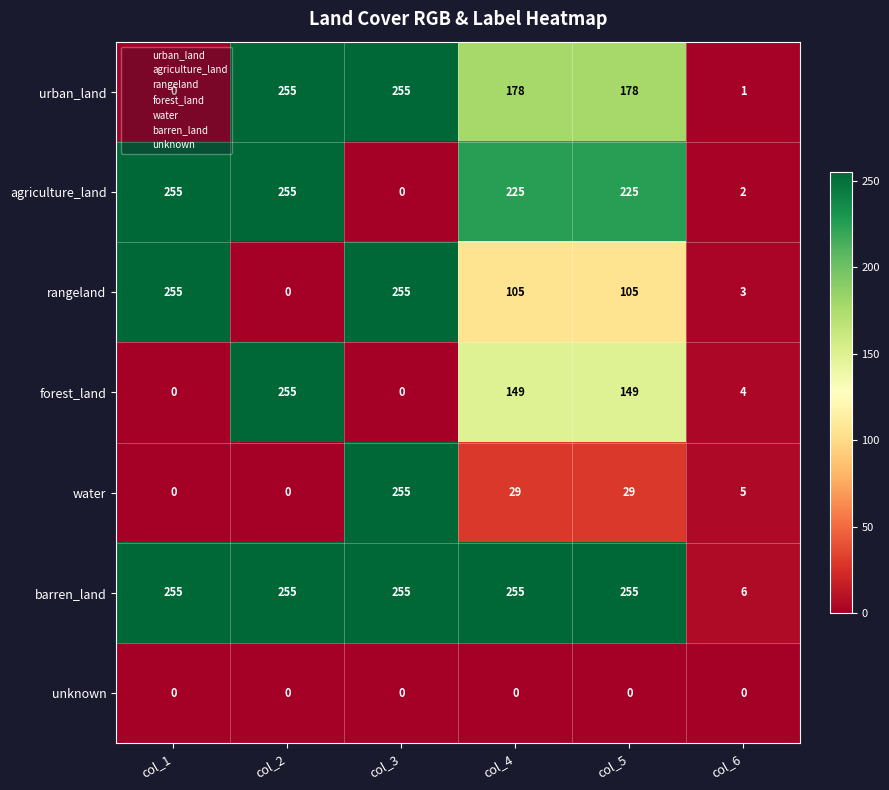

The unknown series shows 0 at col_3. True or false?

True